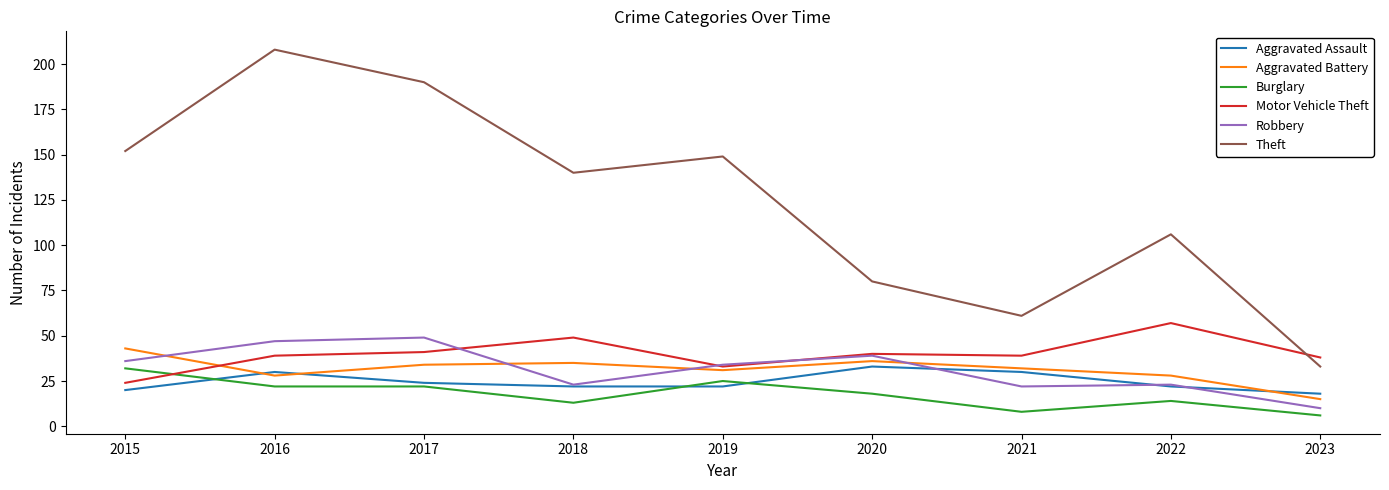

True or false: Aggravated Battery has a value of 28 at 2022.

True